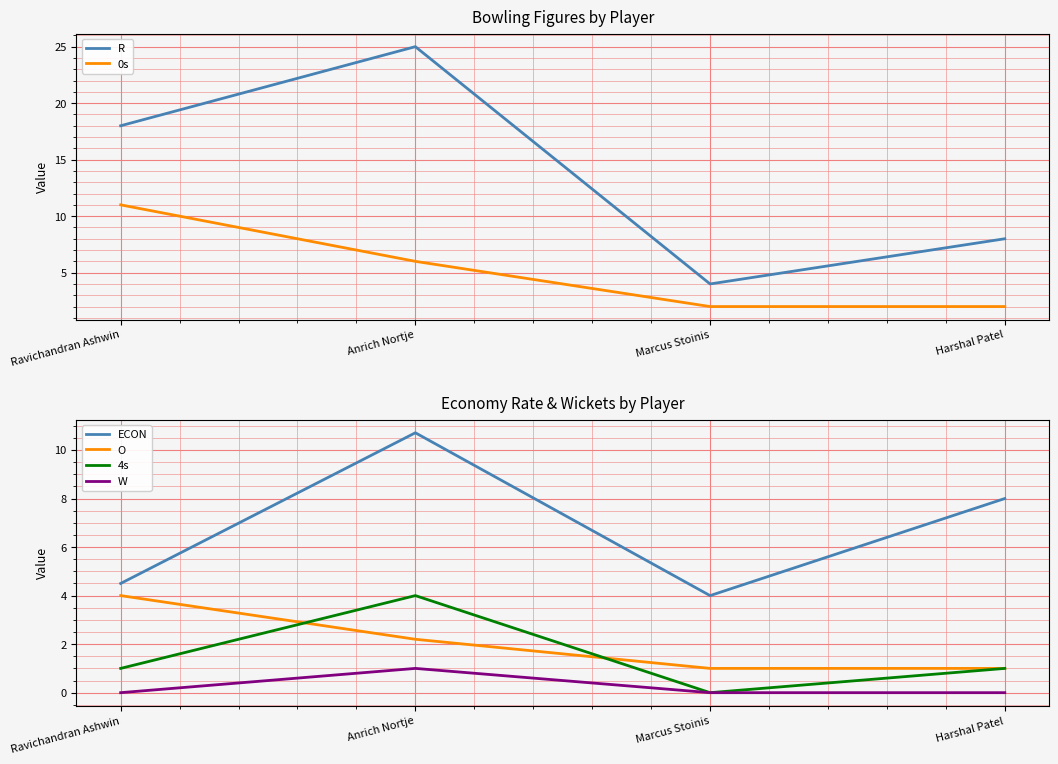

Read the R value at Harshal Patel.

8